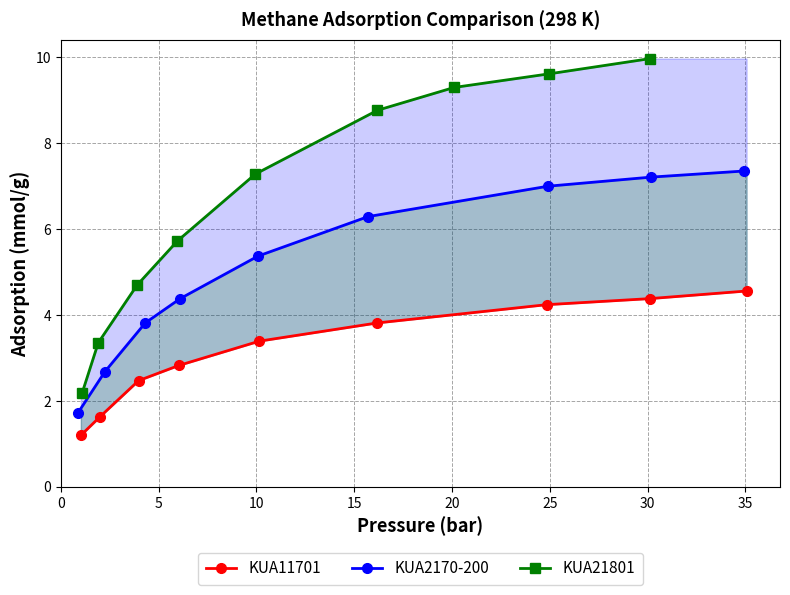

What is the value of the KUA21801 point at the 8th from the left?

9.6